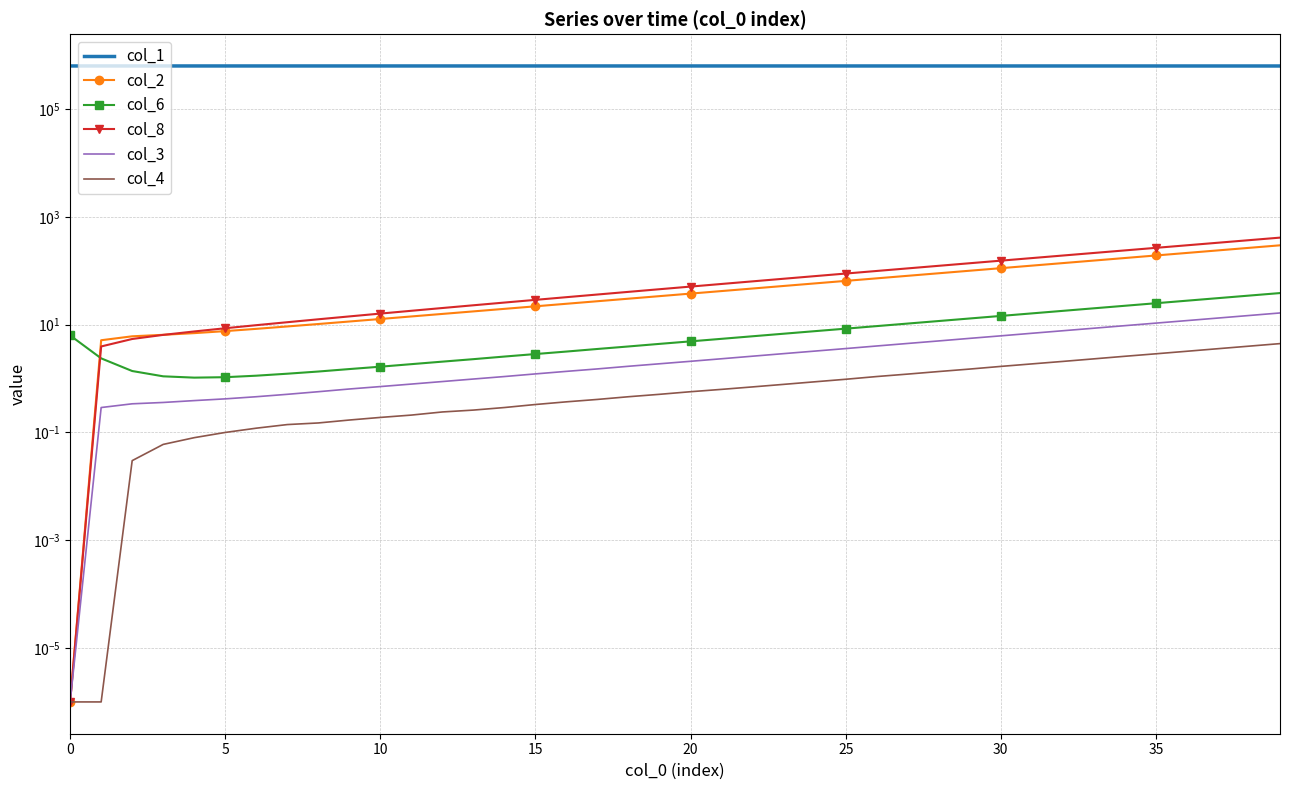

What is the difference between the col_1 values at 15 and 27?

165.9